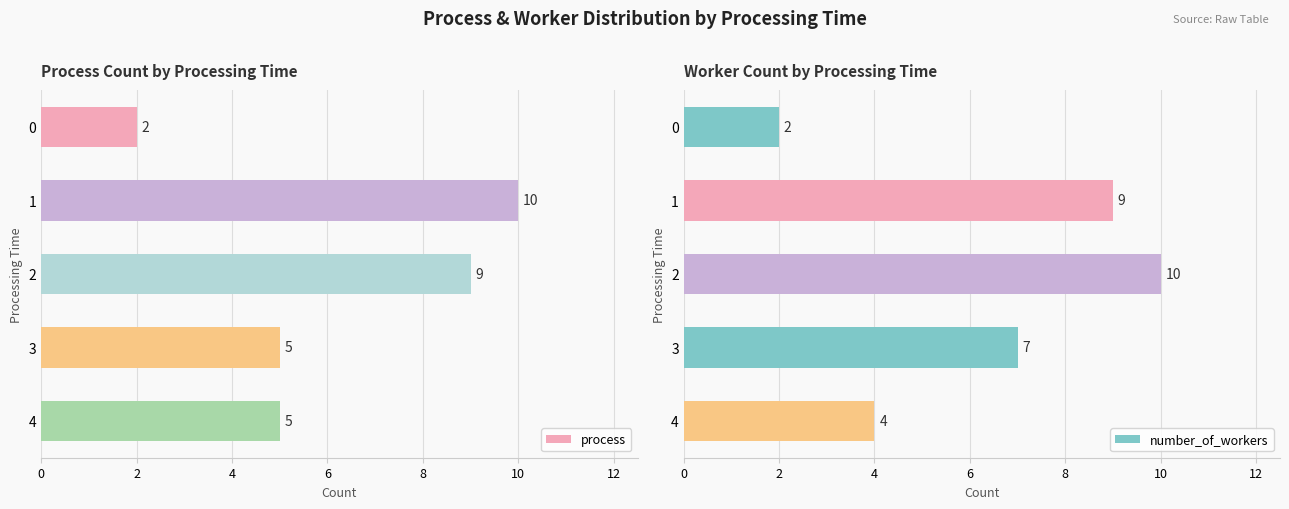

Which series has the widest spread of values?

process